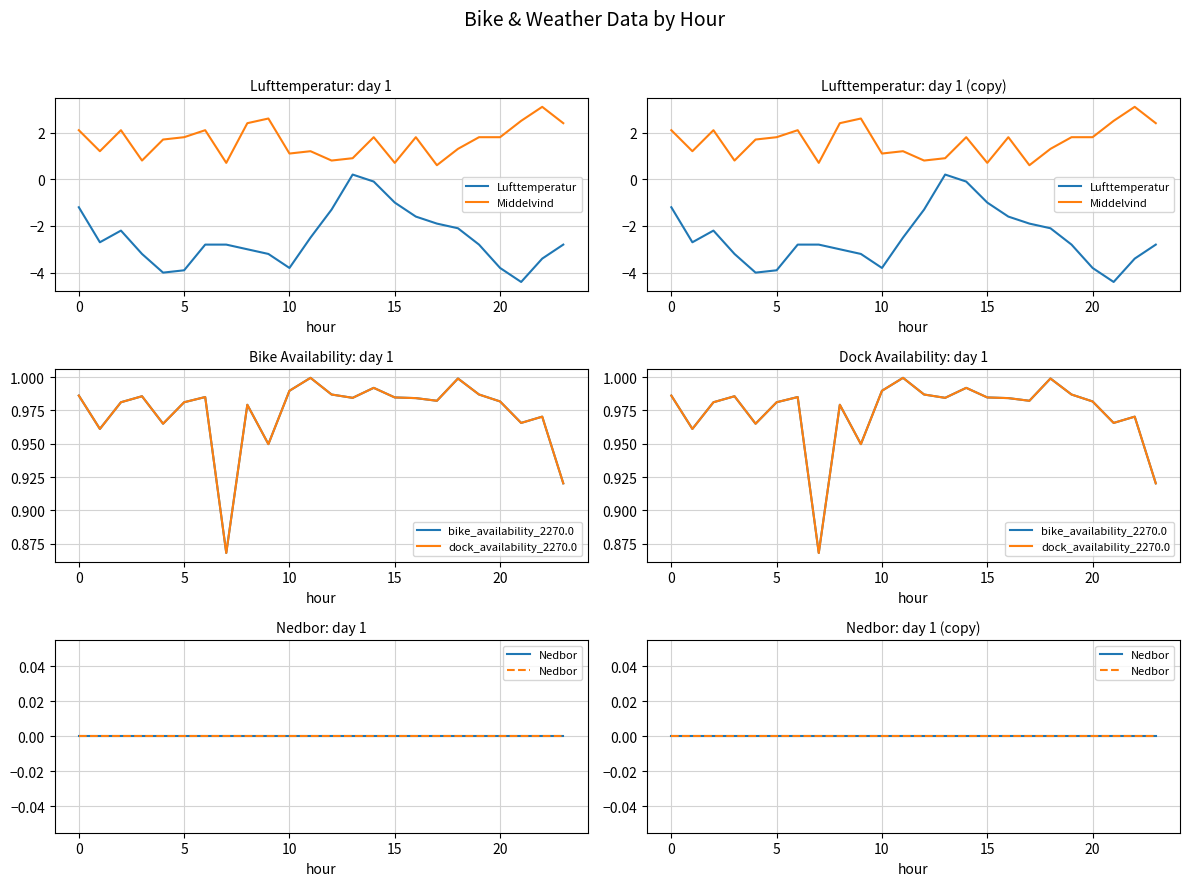

What is the label of the 16th point from the left?

15